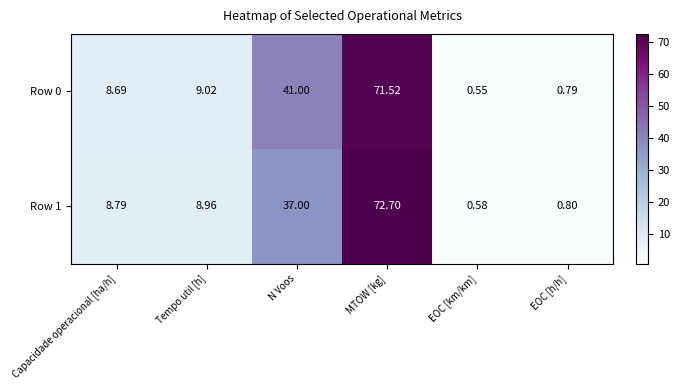

Where is Row 0 nearest to the value 36?

N Voos